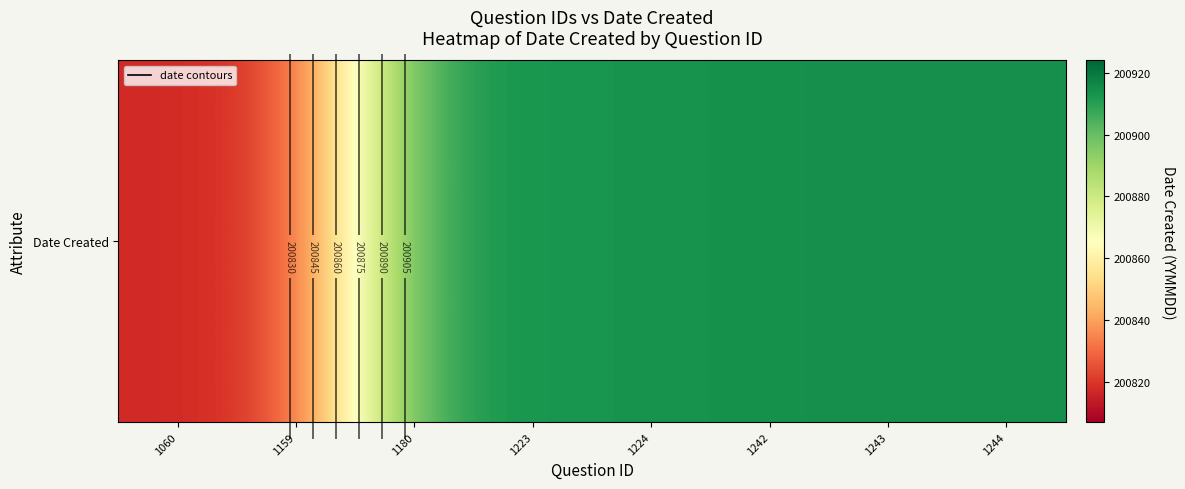

Reading left to right, what are all the values shown in this chart?

1060=200817	1159=200822	1180=200909	1223=200913	1224=200913	1242=200914	1243=200914	1244=200914